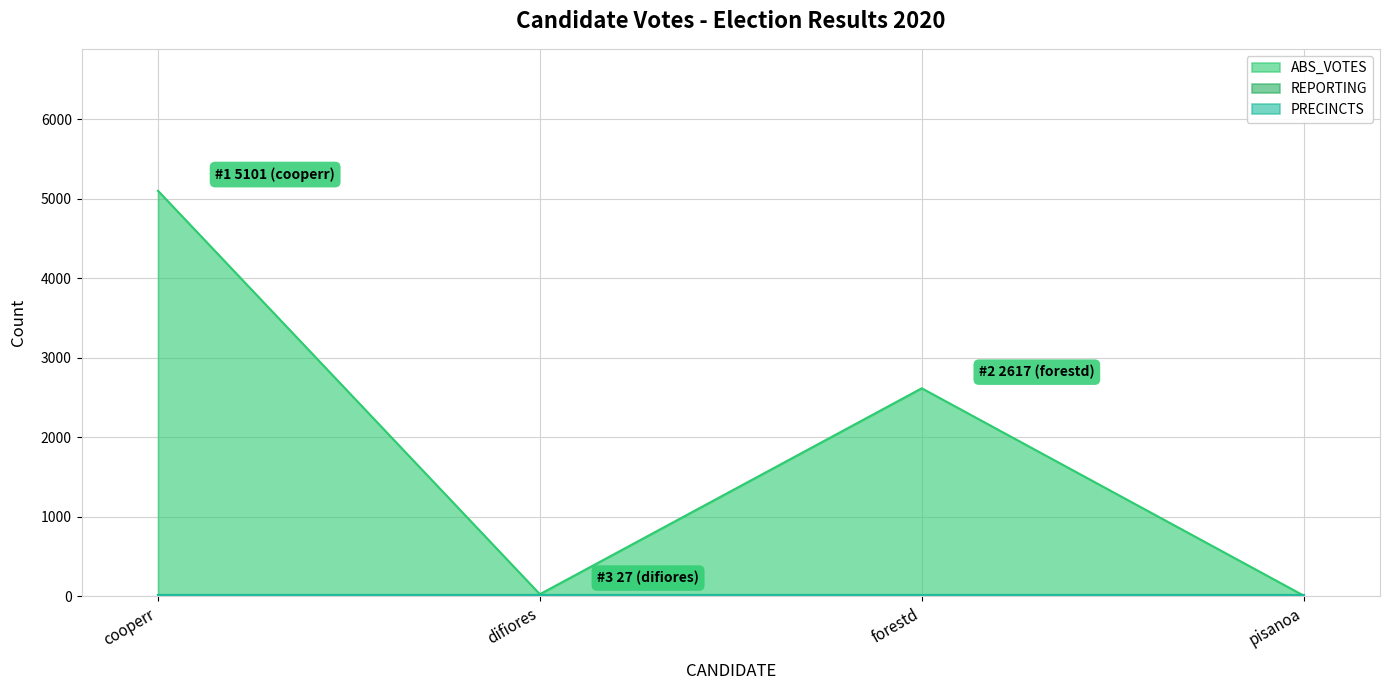

After their last crossing, which series has the higher values: ABS_VOTES or REPORTING?

REPORTING